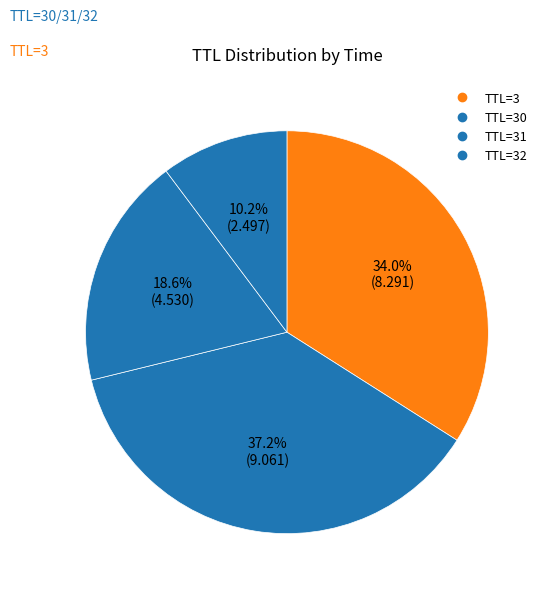

How many slices are in this pie chart?

4